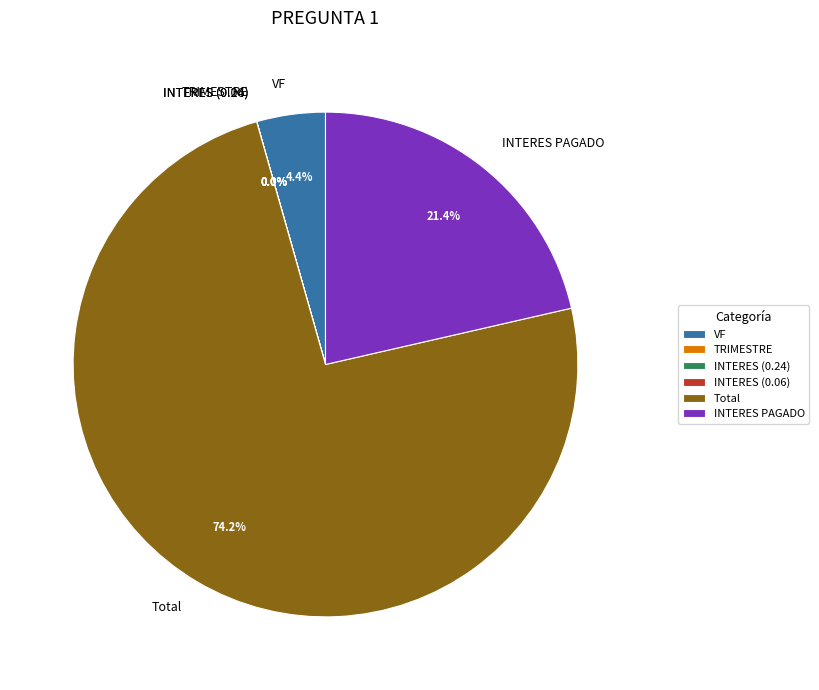

What is the largest slice in the pie chart?

Total